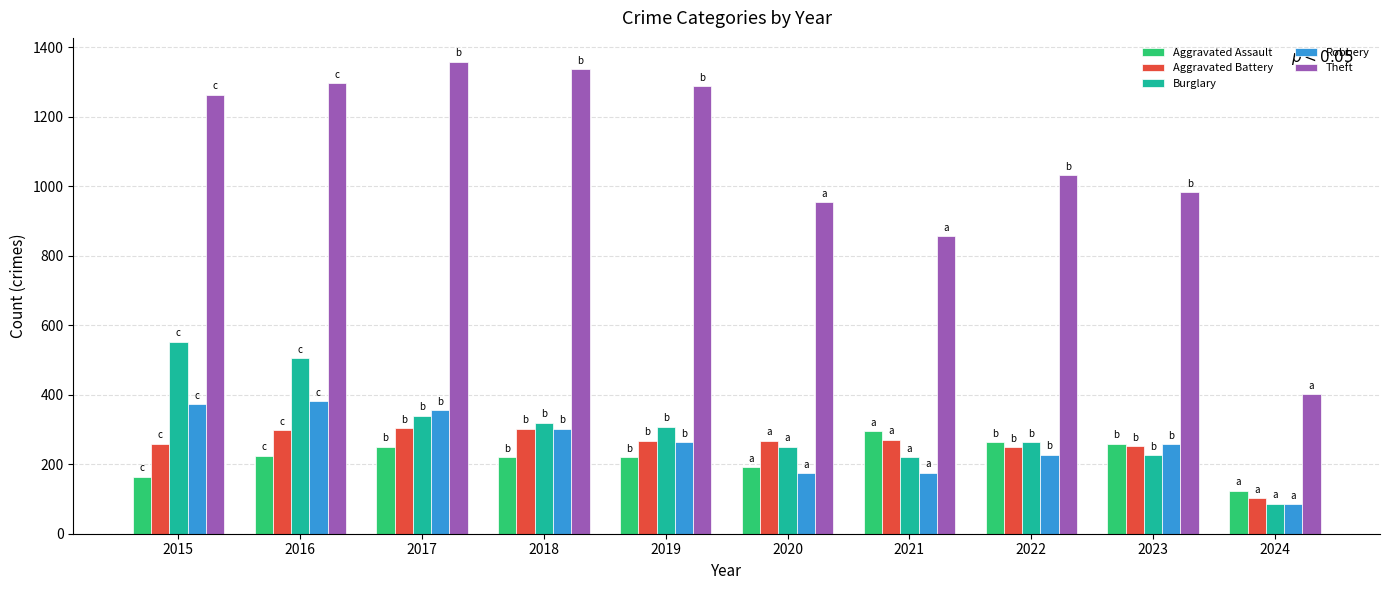

At how many categories does at least one series exceed 1008?

6